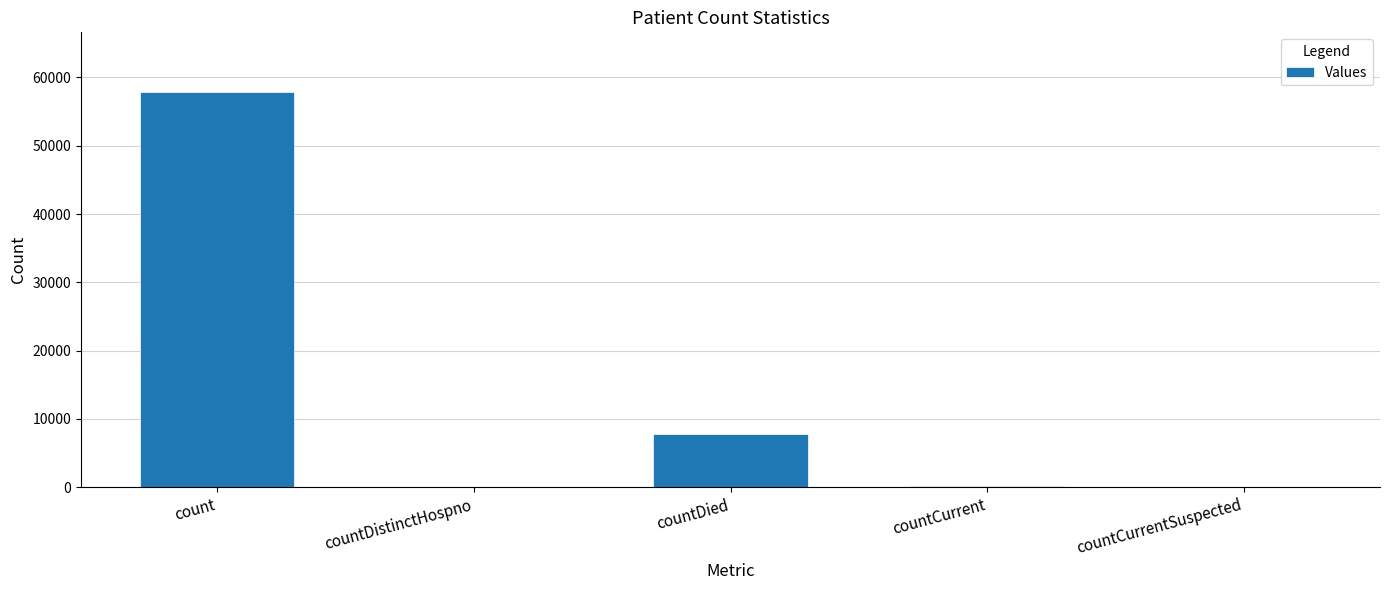

At which category does the chart reach its peak across all series?

count